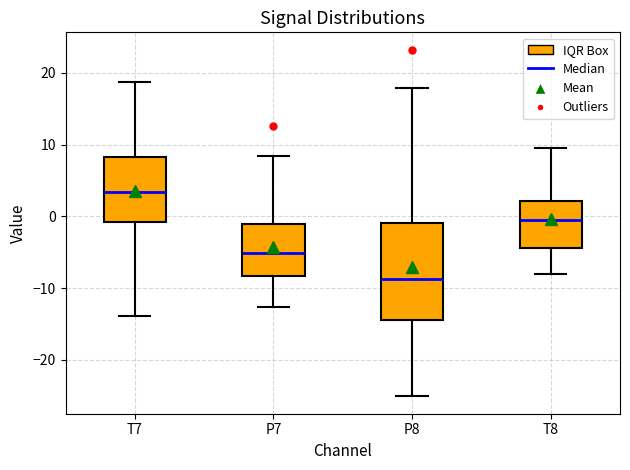

Where does the lower whisker of the box for T7 end on the y-axis? The values are not printed on the chart, so give them approximately, as read against the axis.

-14